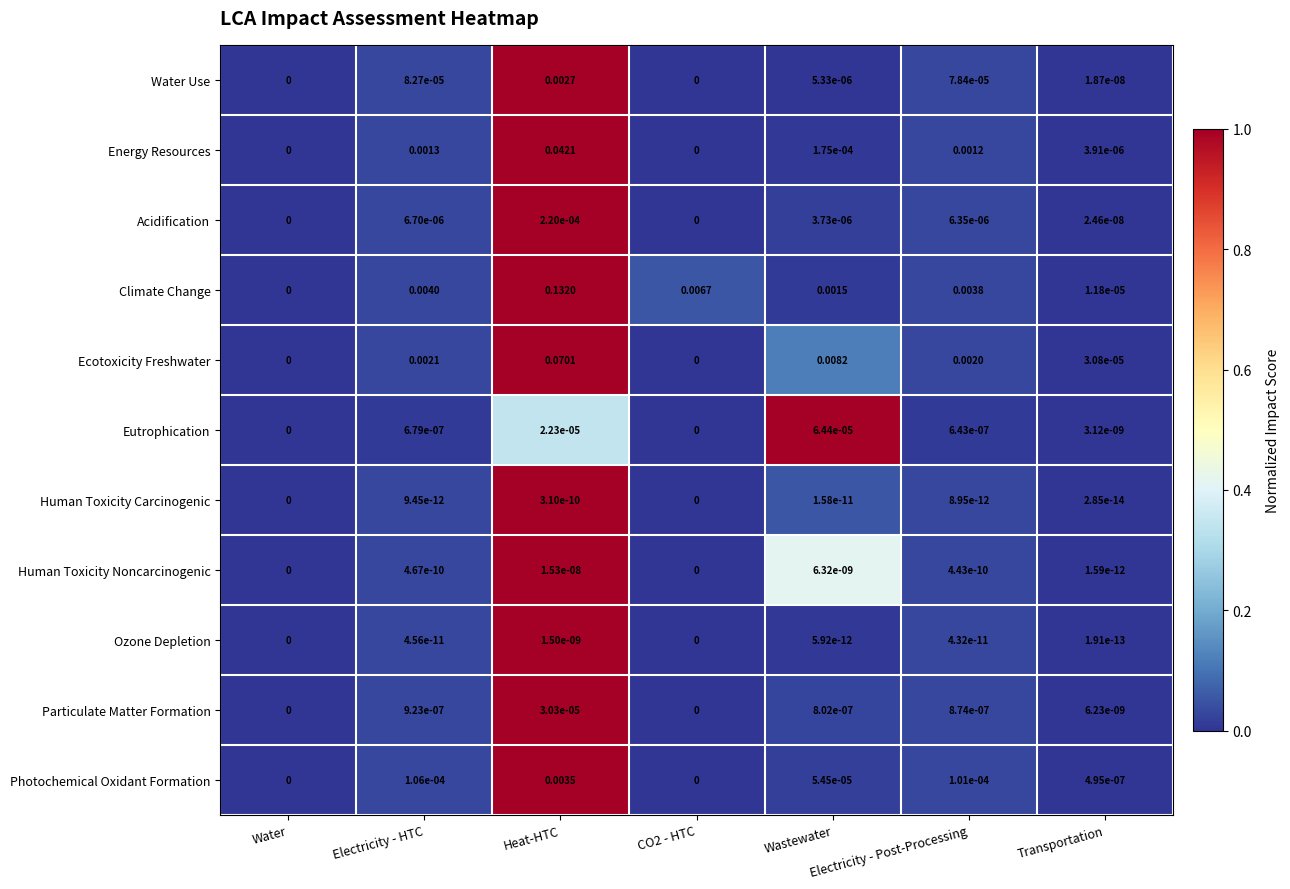

Which series has the largest range (max minus min)?

Climate Change